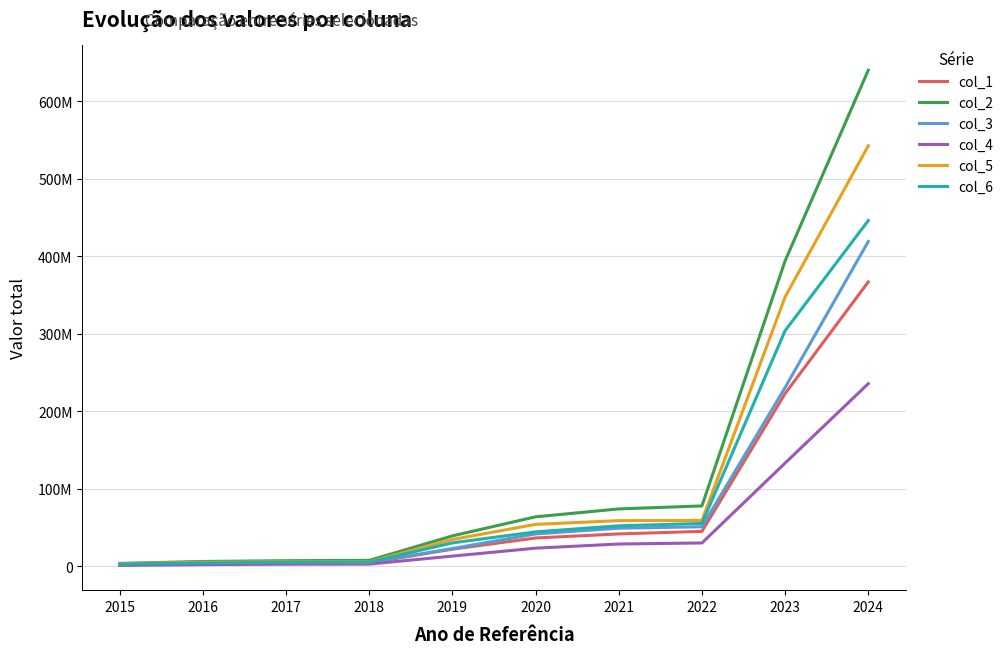

List the labels in order of col_2 value, smallest first.

2015, 2016, 2017, 2018, 2019, 2020, 2021, 2022, 2023, 2024